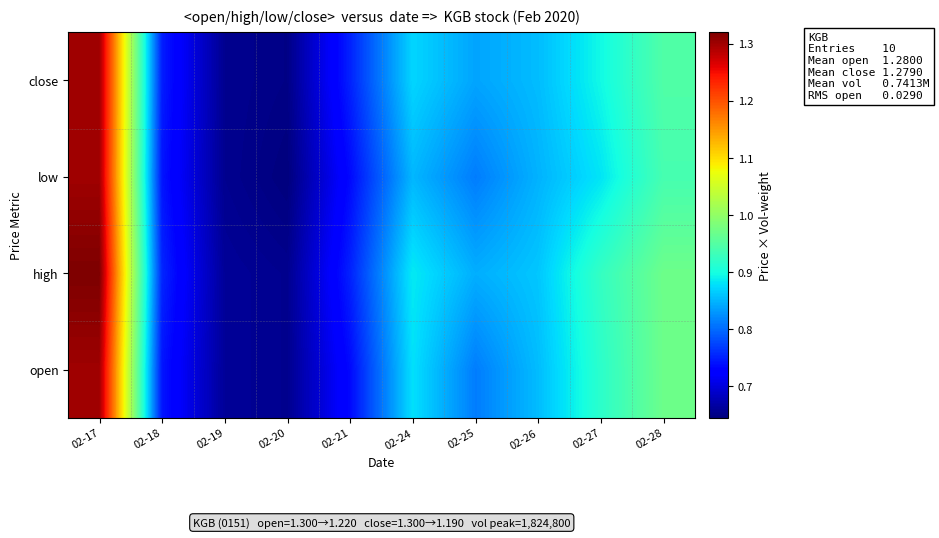

What is the total value across all series at 02-21?

3.0